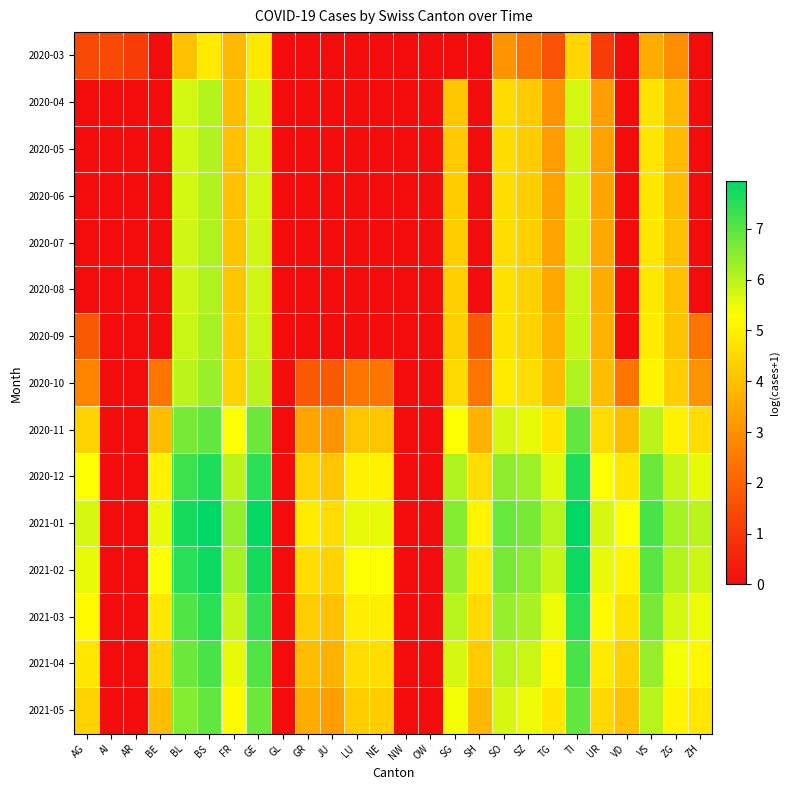

Which label corresponds to the smallest value in the chart?

BE